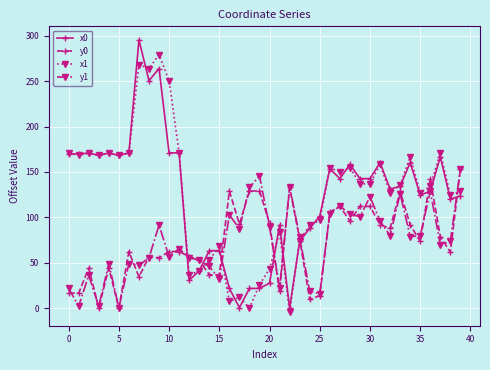

What is the sum of all y0 values?

2908.2